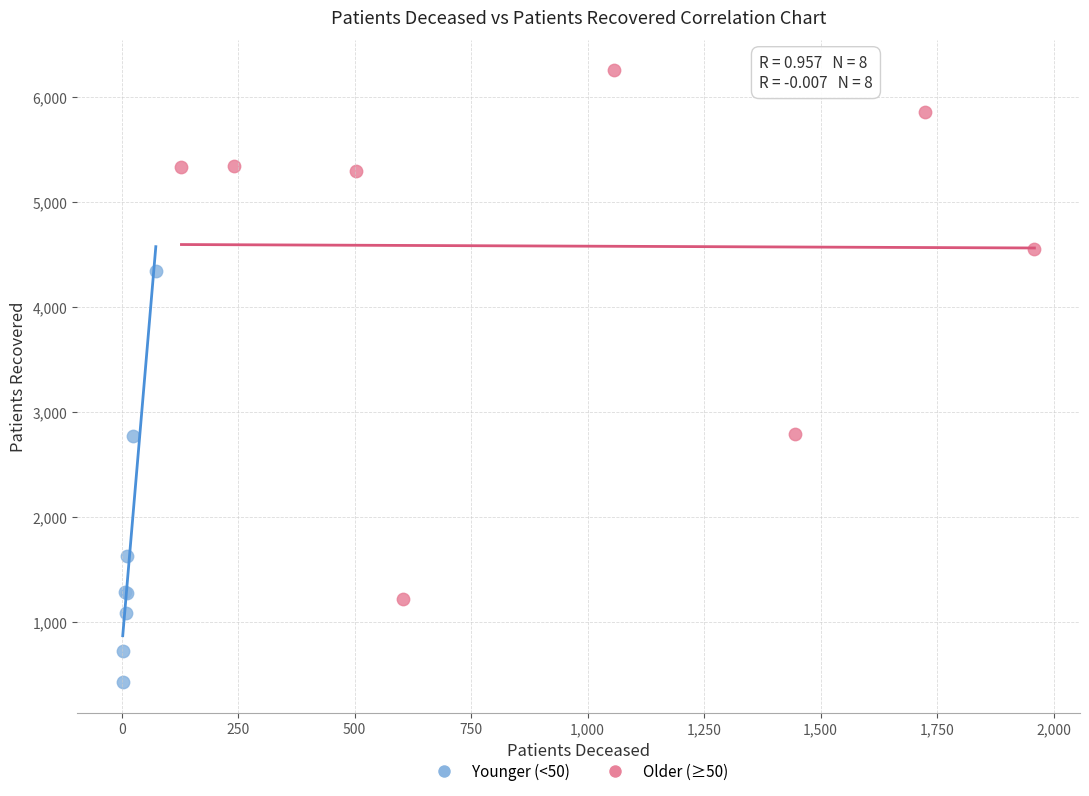

Which series contains the lowest Y value?

Younger (<50)